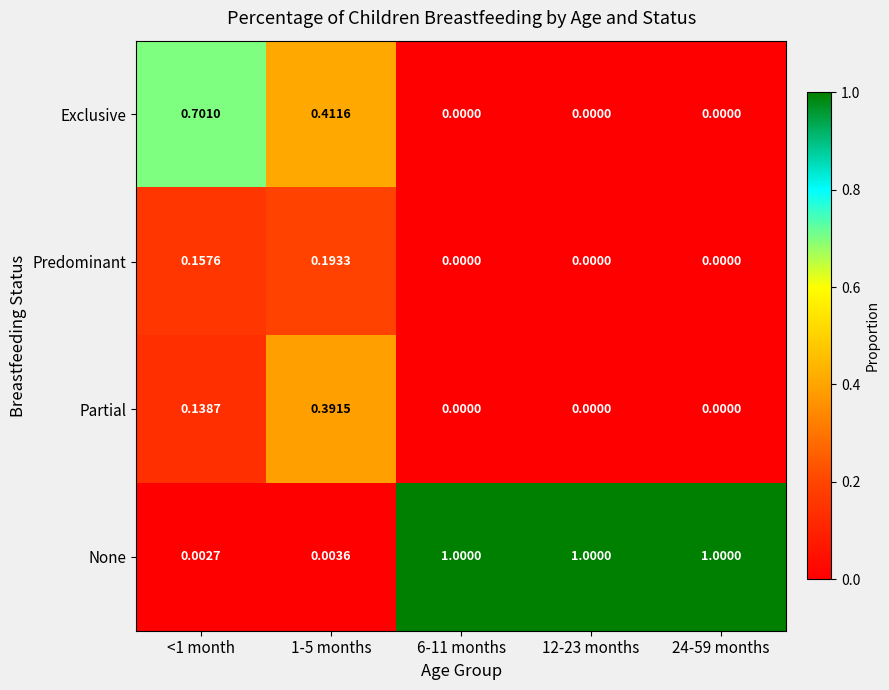

Which series changed the most between 1-5 months and 24-59 months?

None